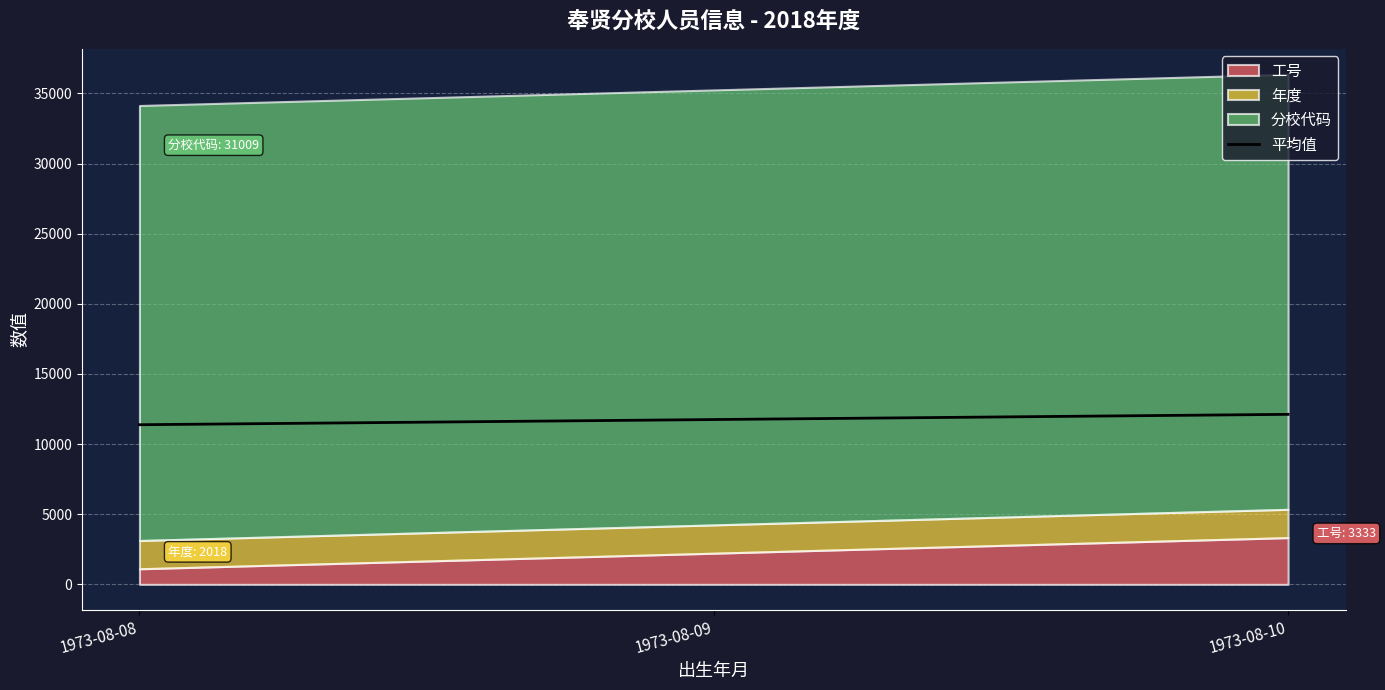

What is the difference between the values at 1973-08-10 and 1973-08-09?

370.3